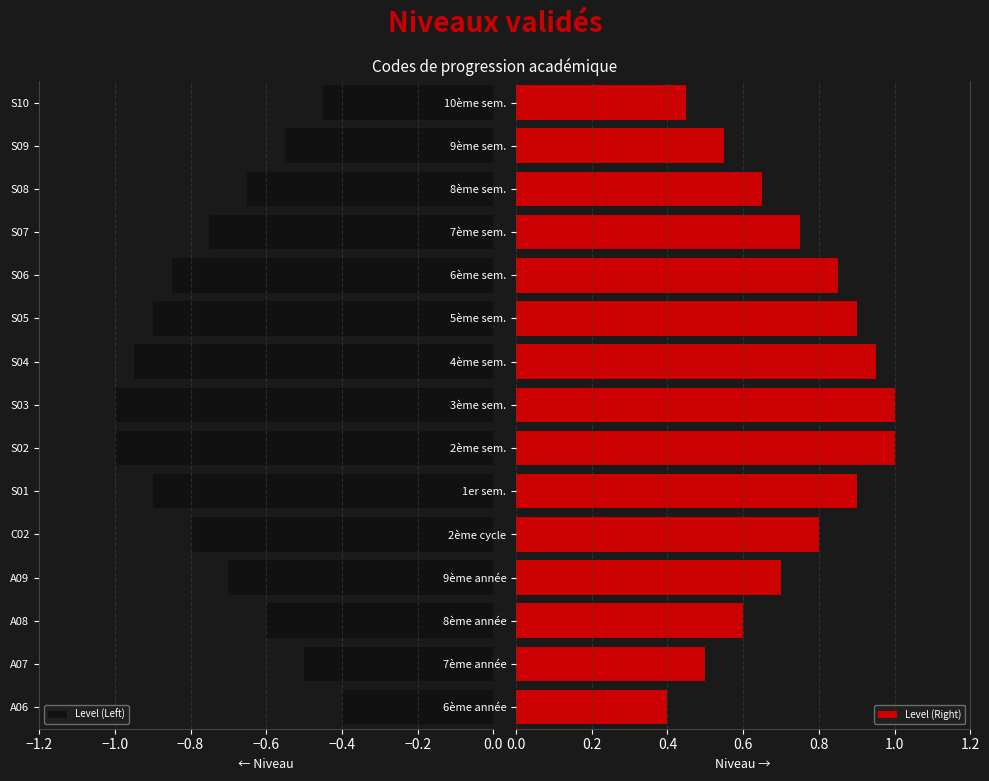

How many bars are there in total?

30